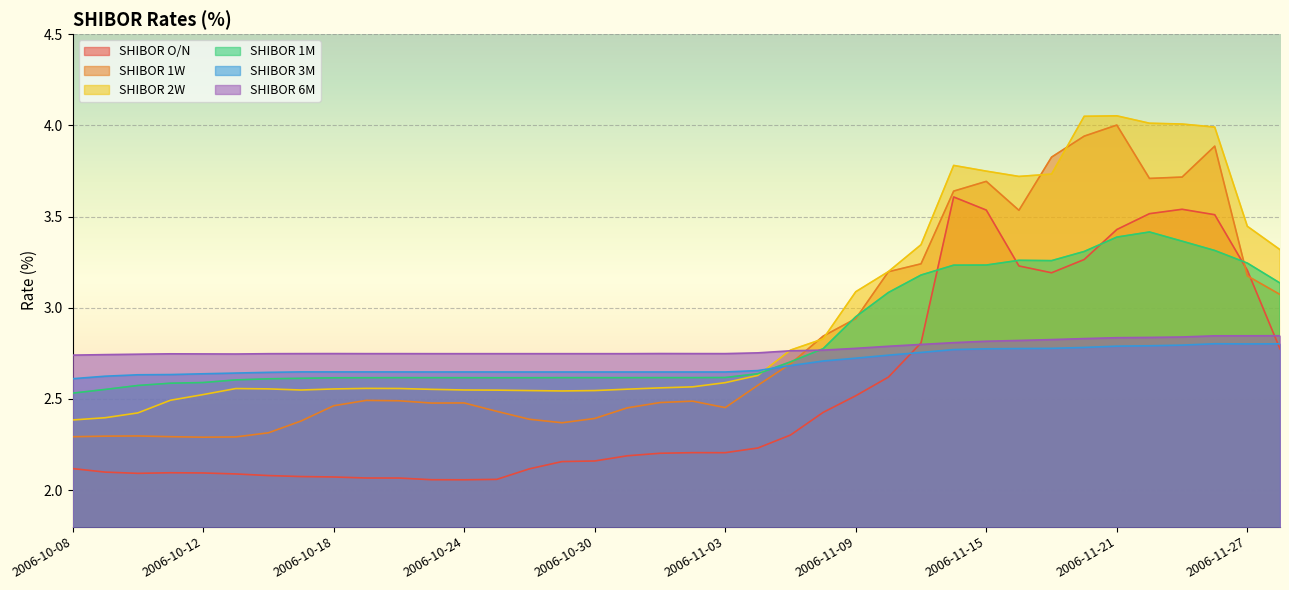

Which category has the highest value across all series?

2006-11-21